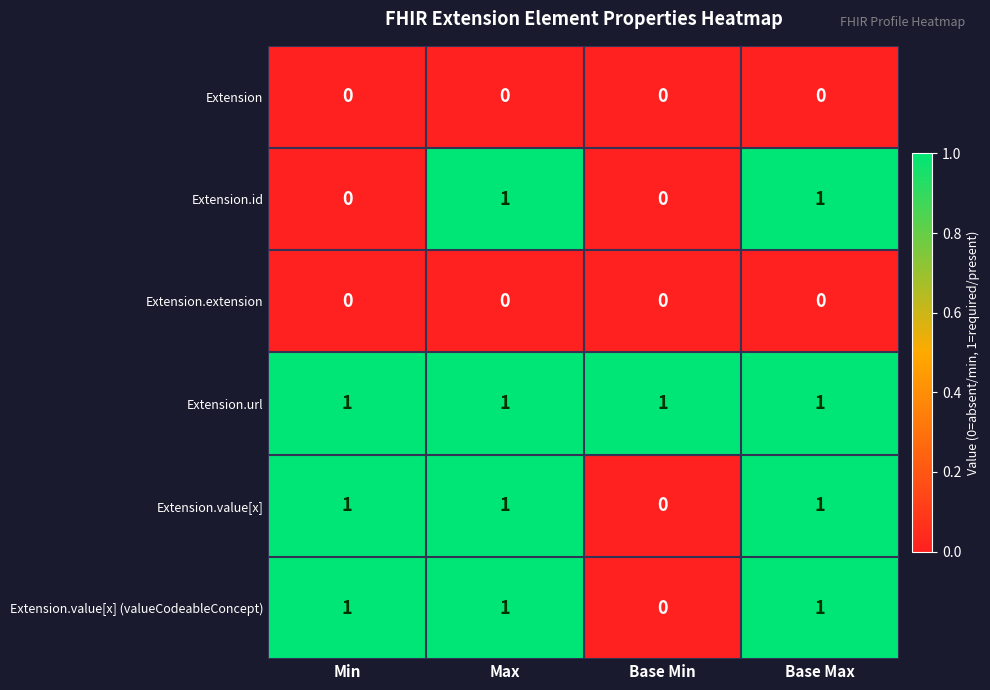

What is the total value across all series at Max?

4